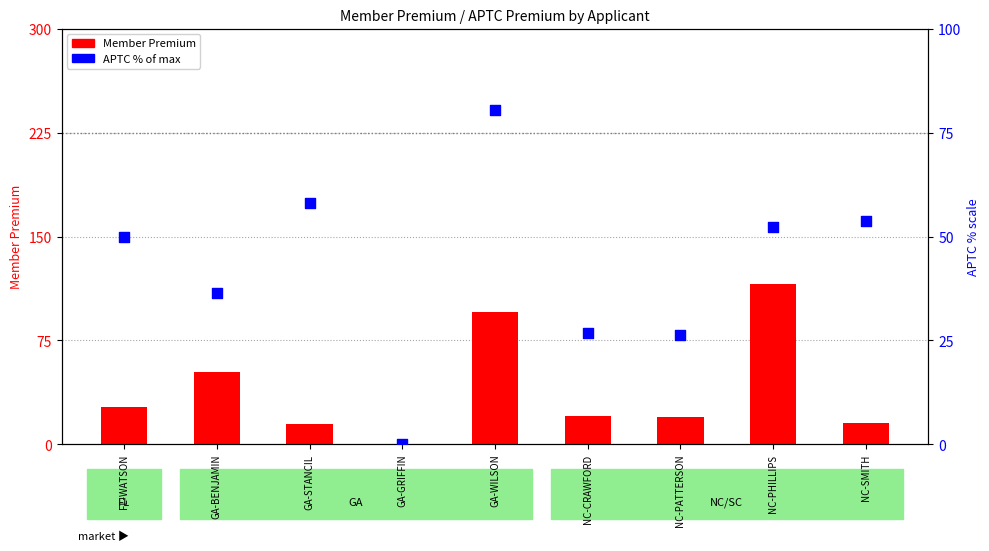

Which series has the largest total across all categories?

APTC % of max